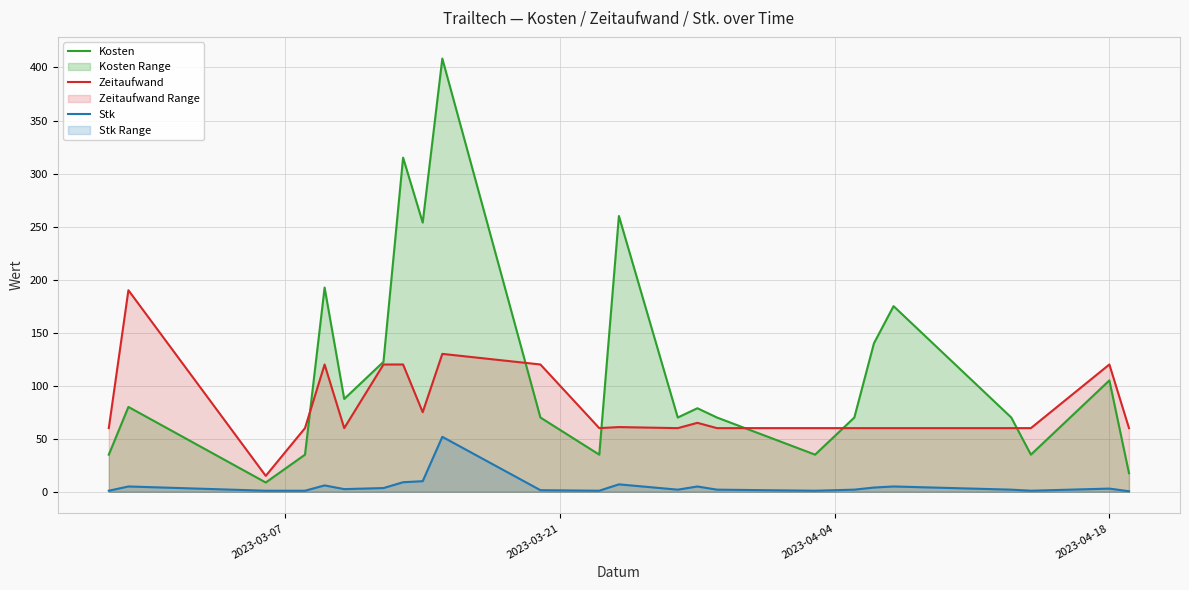

Which series ends up on top after the final intersection of Zeitaufwand and Kosten?

Zeitaufwand